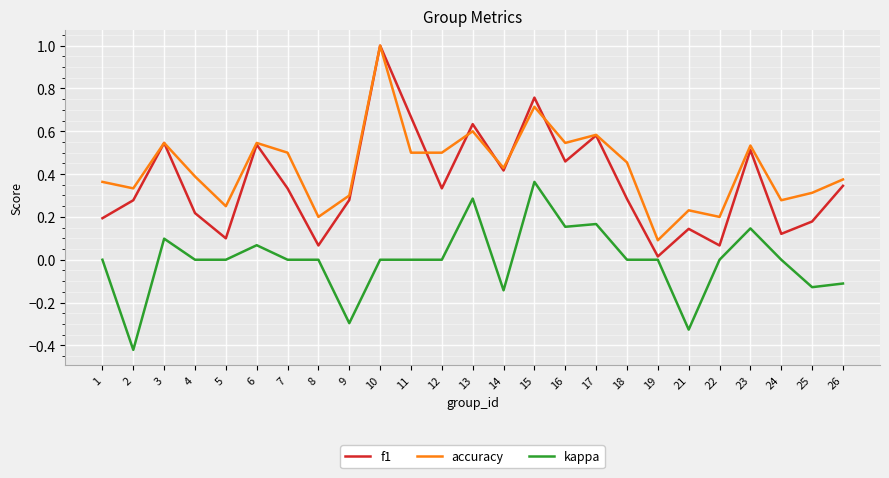

Which series has the widest spread of values?

f1